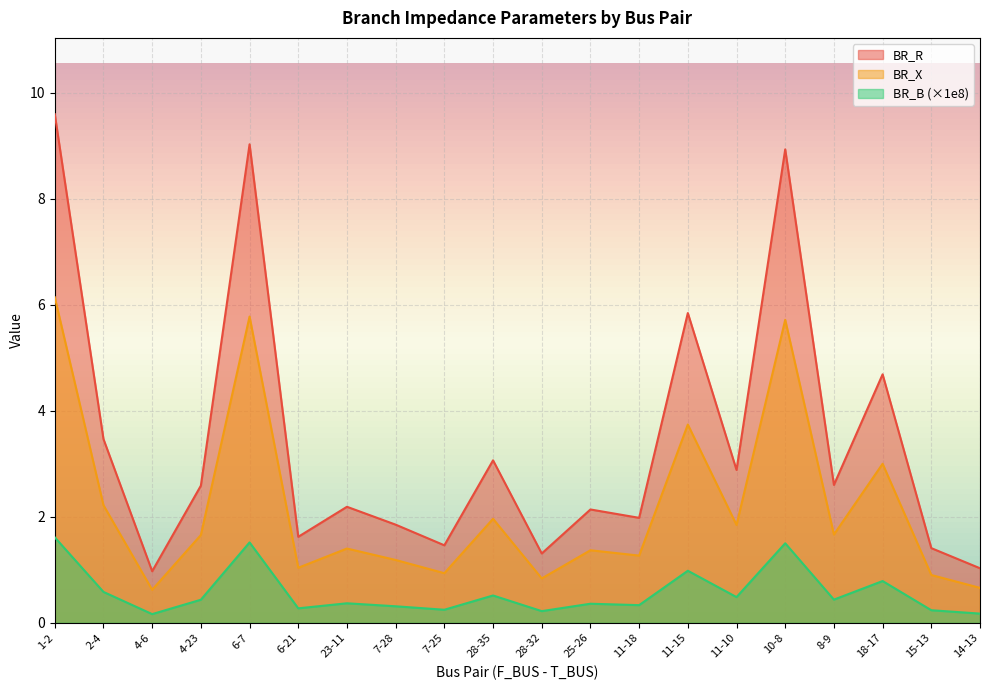

The value of BR_R at 28-35 is 0.7. True or false?

False